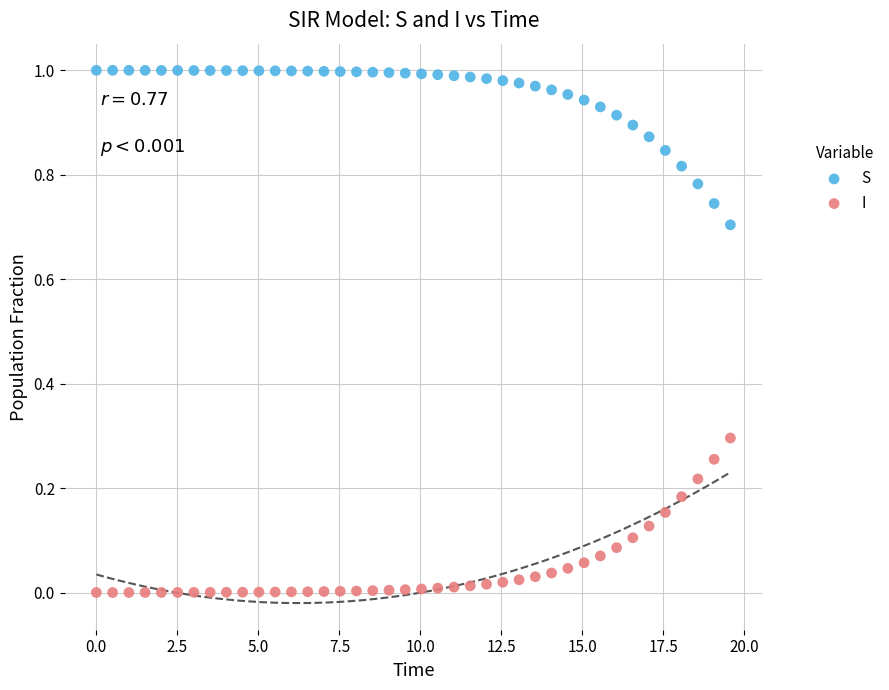

What are all the series names shown in the legend?

S, I